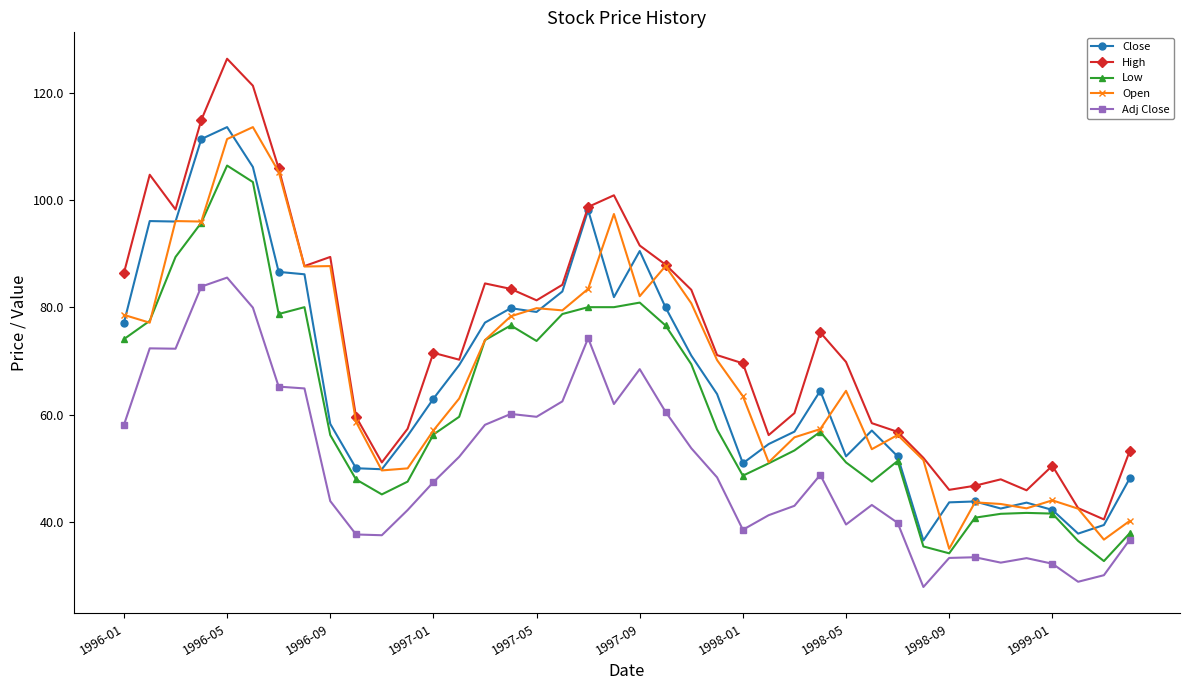

What is the value of the Close point at the 21st from the left?

90.5